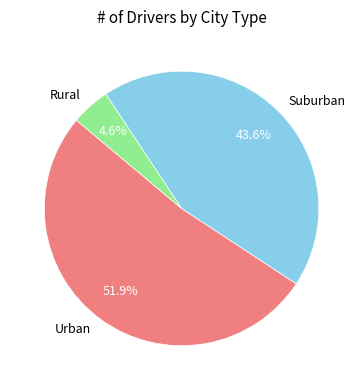

To the nearest percent, what is the difference between the largest and smallest slice percentages?

47%